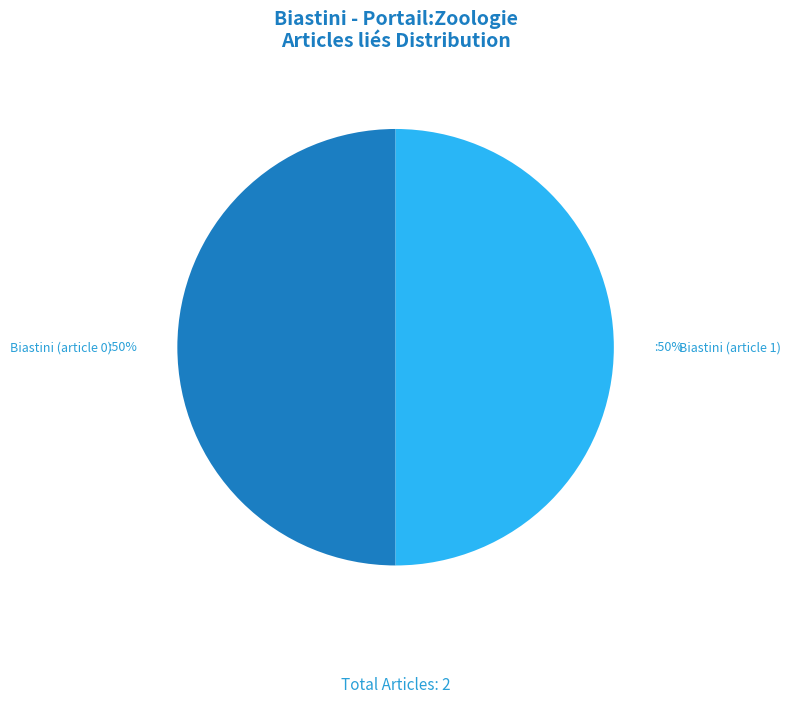

Do Biastini (article 0) and Biastini (article 1) together represent more than half of the pie?

Yes